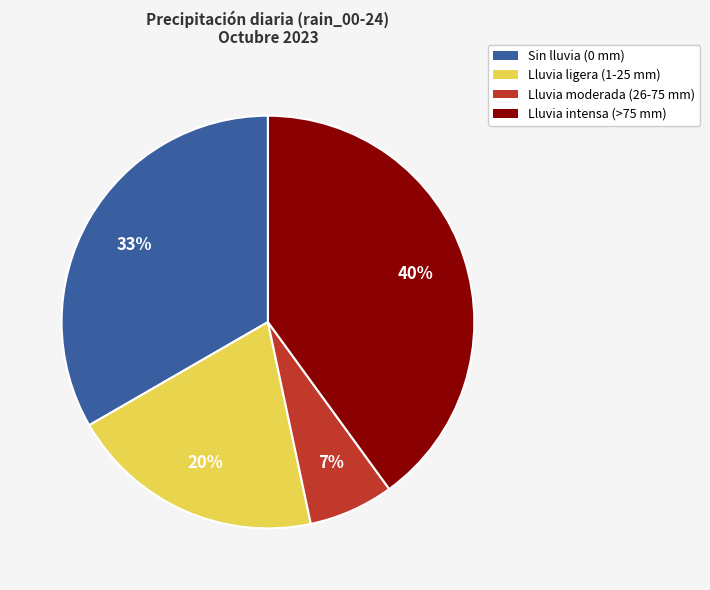

To the nearest percent, what is the difference between the largest and smallest slice percentages?

33%